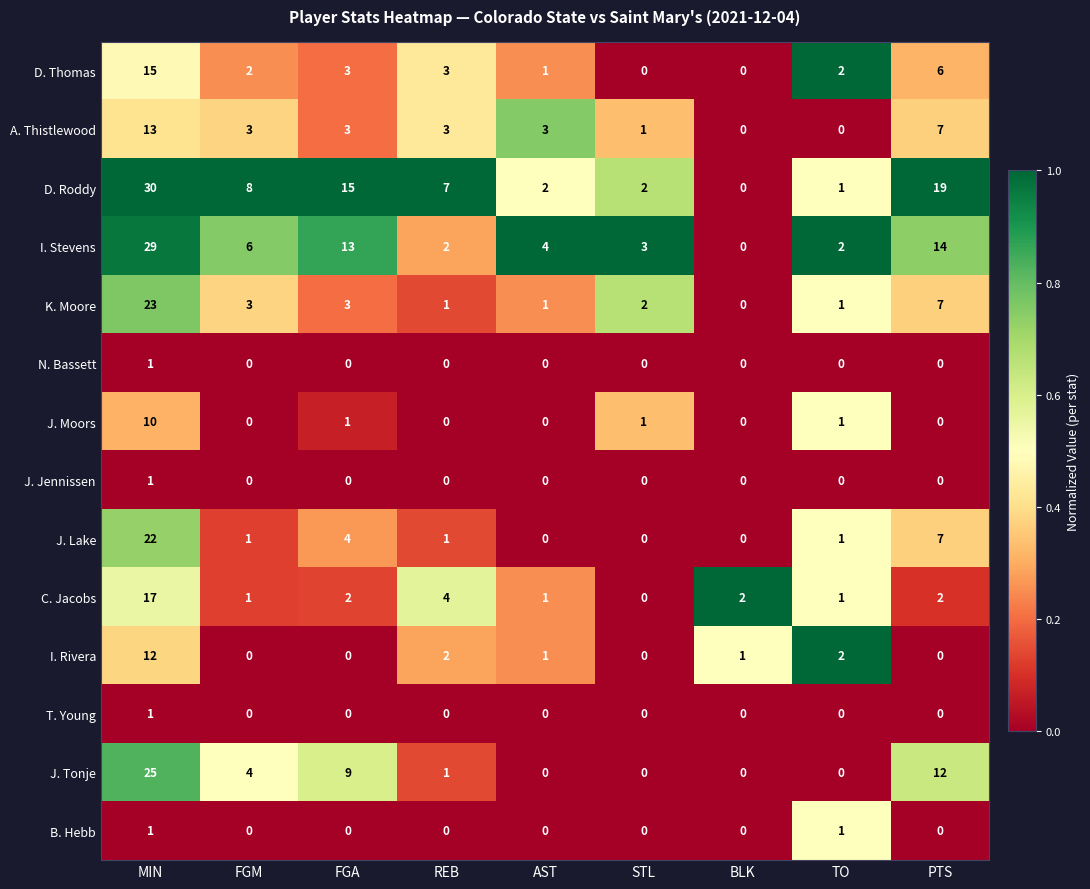

The value of A. Thistlewood at FGM is 4. True or false?

False